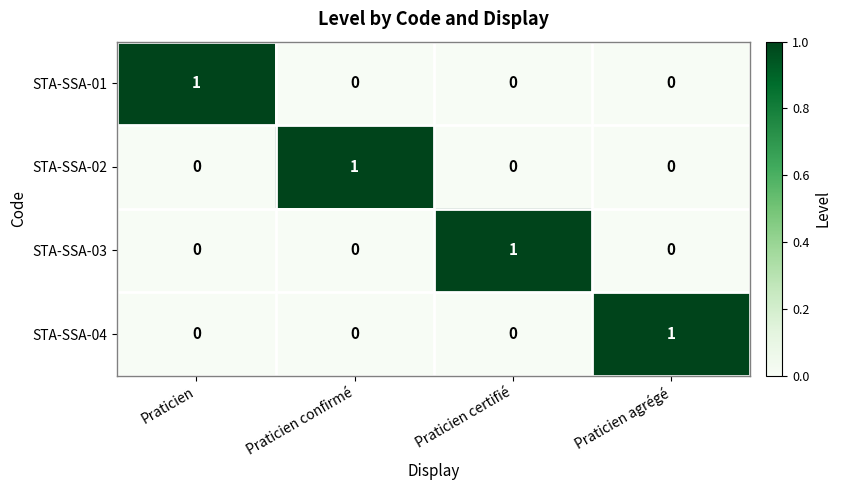

Reading left to right, transcribe all the data shown in this chart.

STA-SSA-01: Praticien=1	Praticien confirmé=0	Praticien certifié=0	Praticien agrégé=0
STA-SSA-02: Praticien=0	Praticien confirmé=1	Praticien certifié=0	Praticien agrégé=0
STA-SSA-03: Praticien=0	Praticien confirmé=0	Praticien certifié=1	Praticien agrégé=0
STA-SSA-04: Praticien=0	Praticien confirmé=0	Praticien certifié=0	Praticien agrégé=1